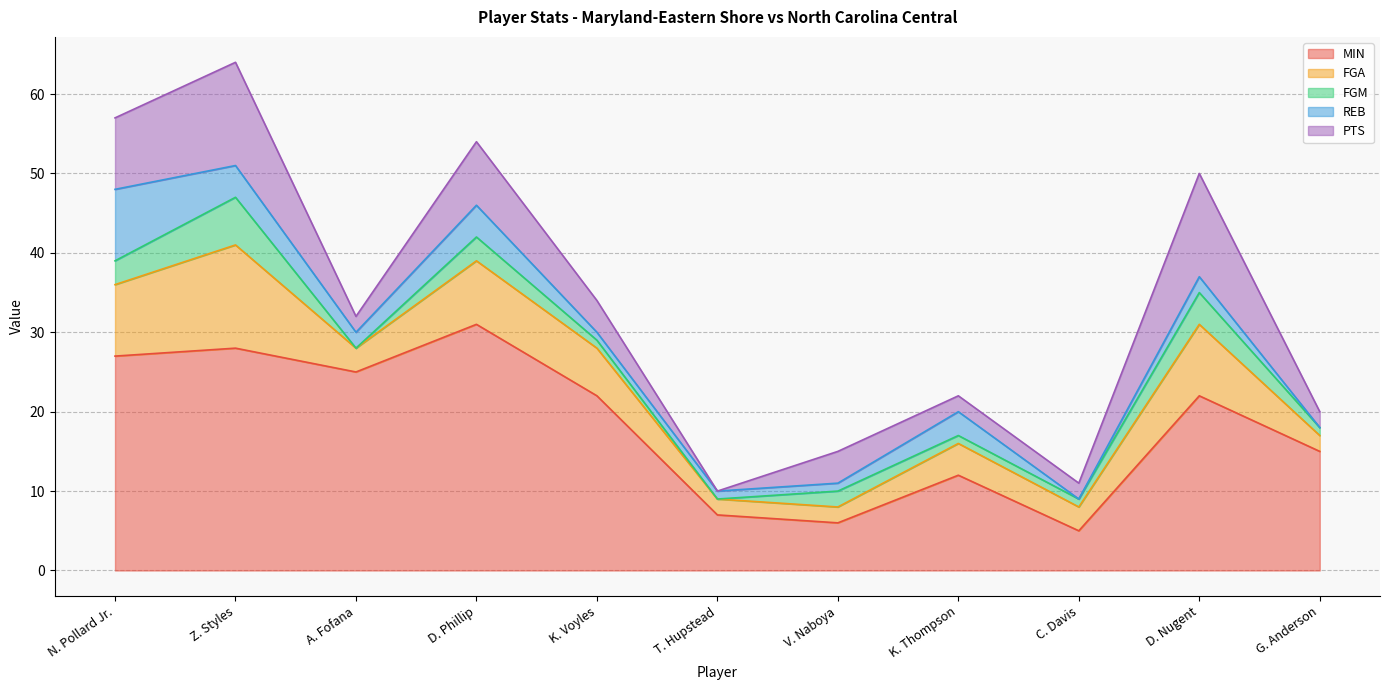

What is the difference between the maximum and minimum values in the PTS series?

13